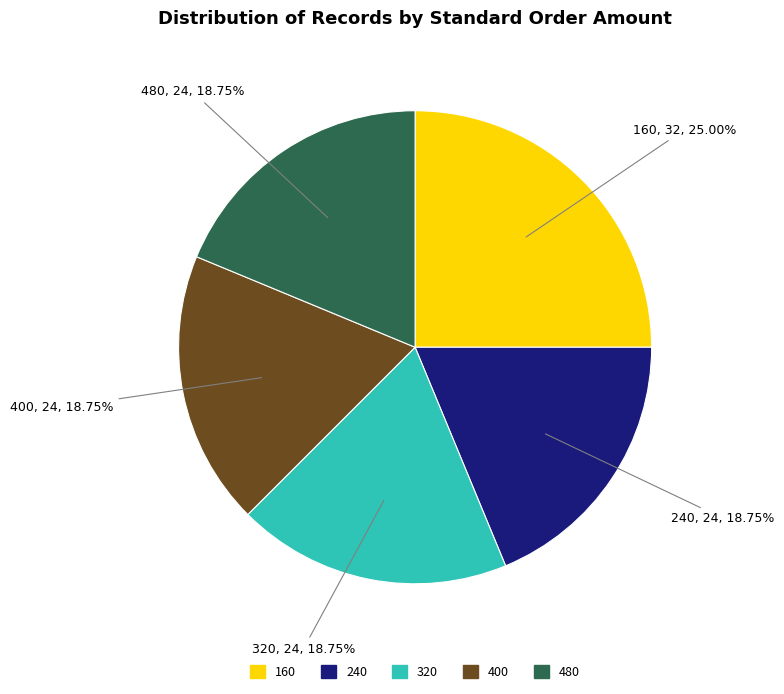

Between 160 and 480, which is larger?

160